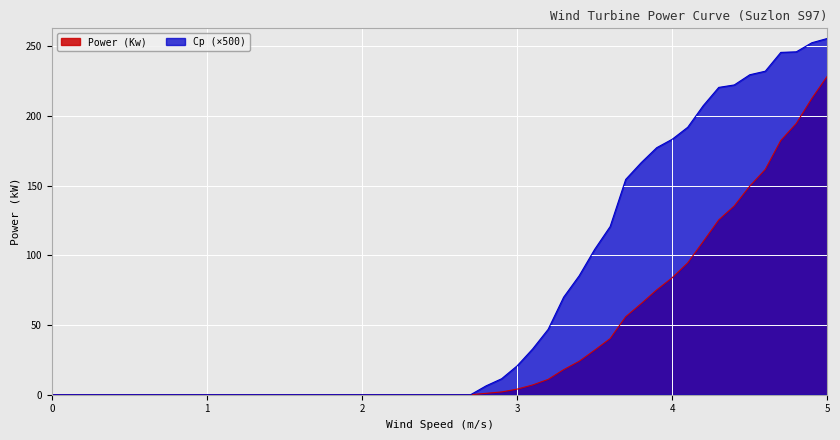

How many values in the Power (Kw) series exceed 7?

19